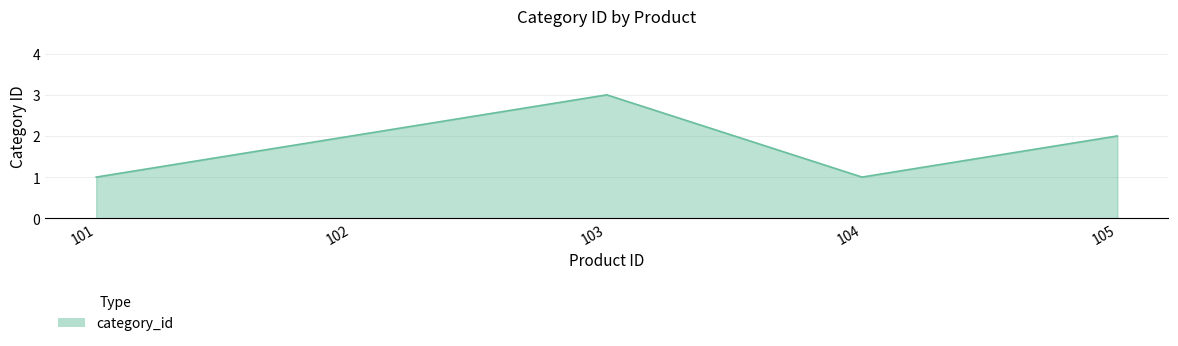

At which category does the chart reach its peak across all series?

103